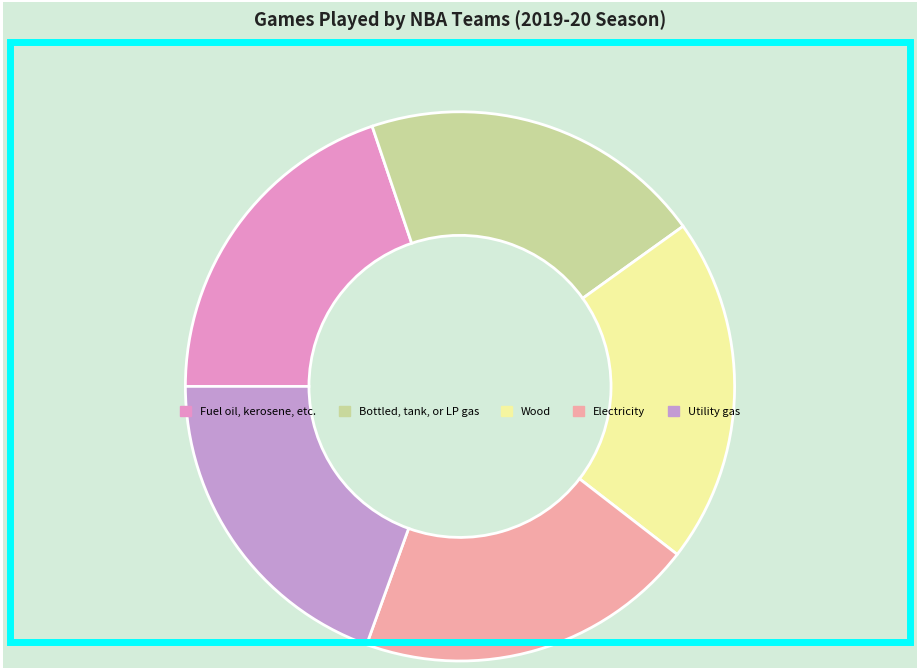

Is the sum of Wood and Utility gas greater than half?

No